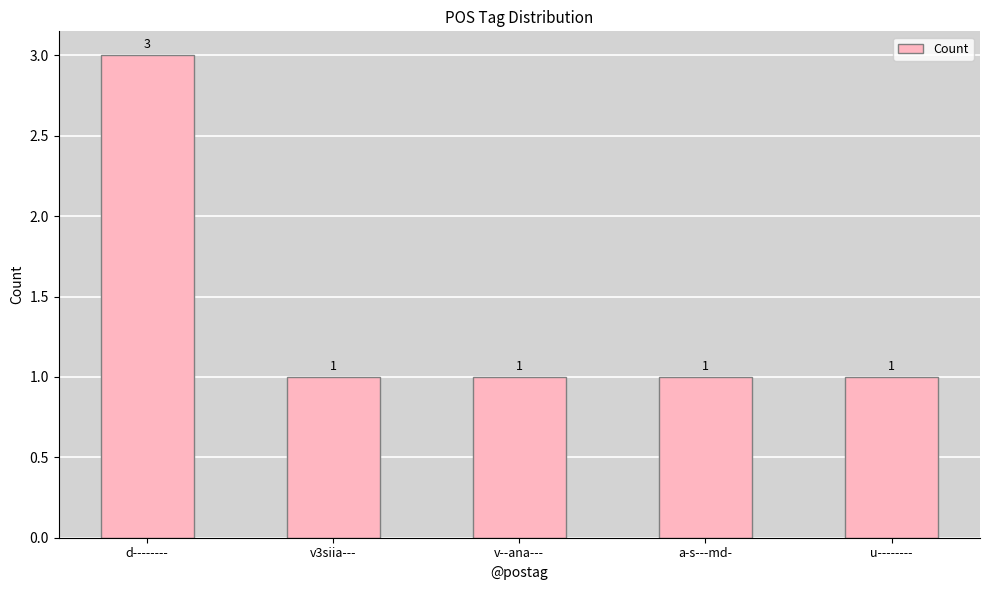

True or false: the data shows 1 at v3siia---.

True